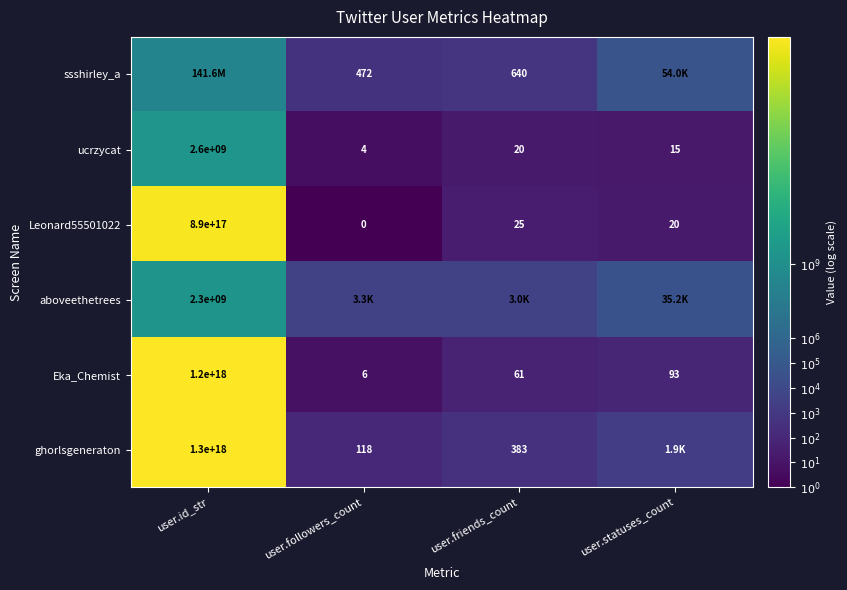

At which label does ucrzycat first exceed 20?

user.id_str